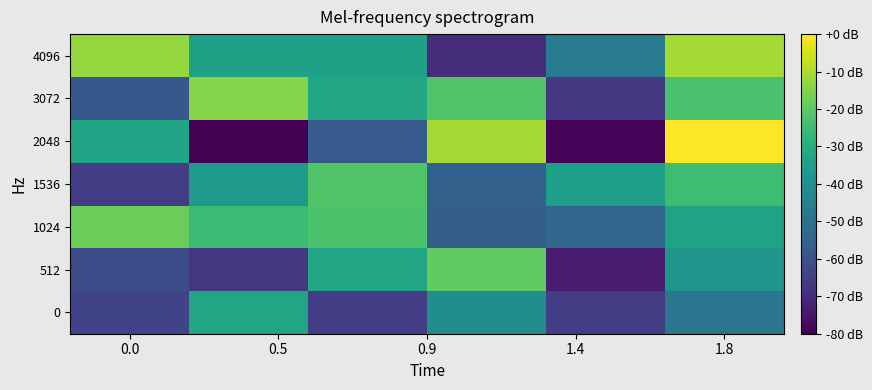

At which category is the sum across all series the highest?

1.8